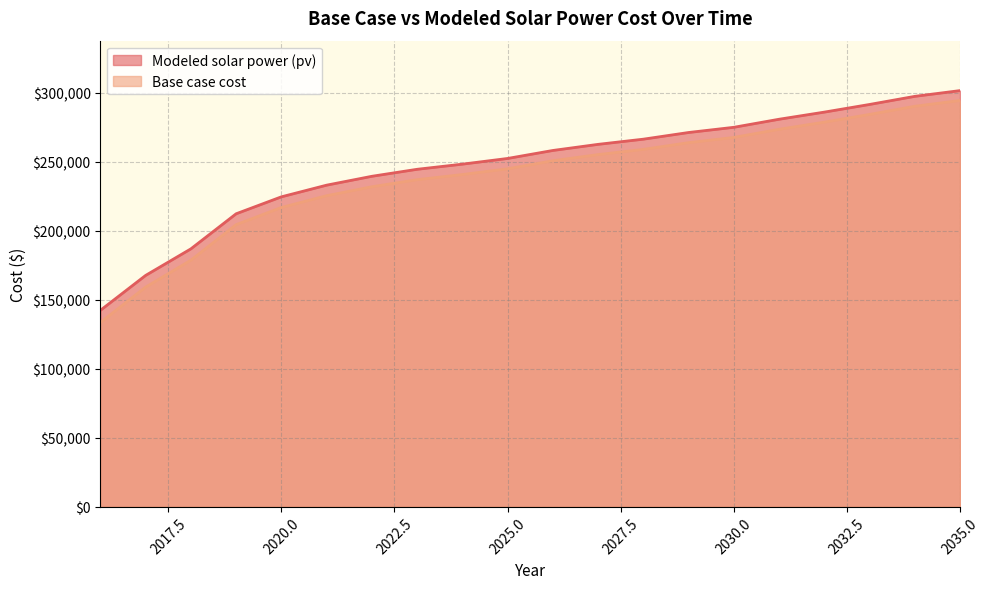

At which label is Modeled solar power (pv) closest to 221993?

2020.0